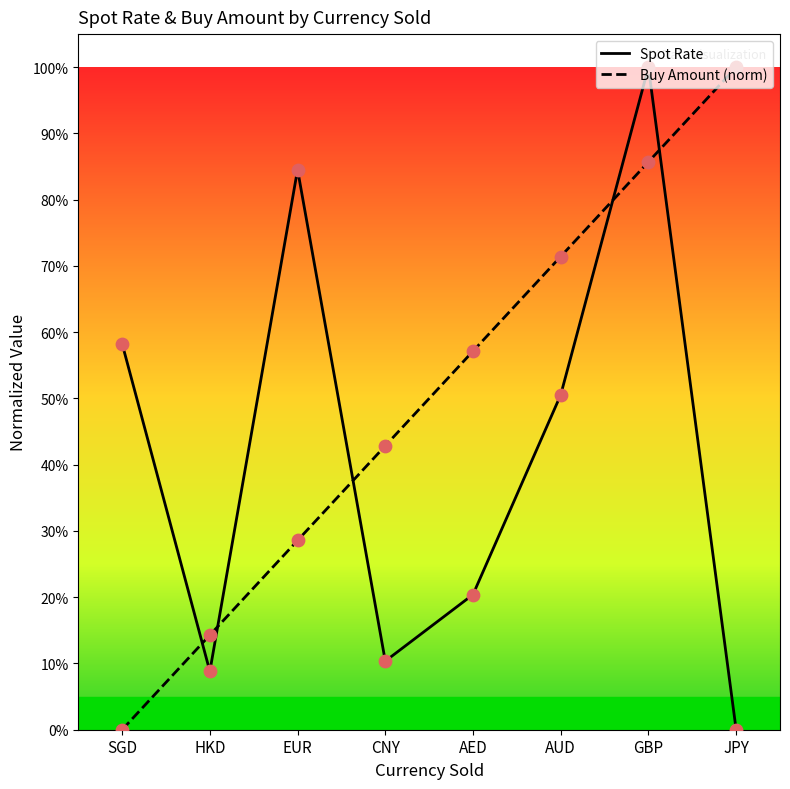

What is the total value across all series at HKD?

0.2